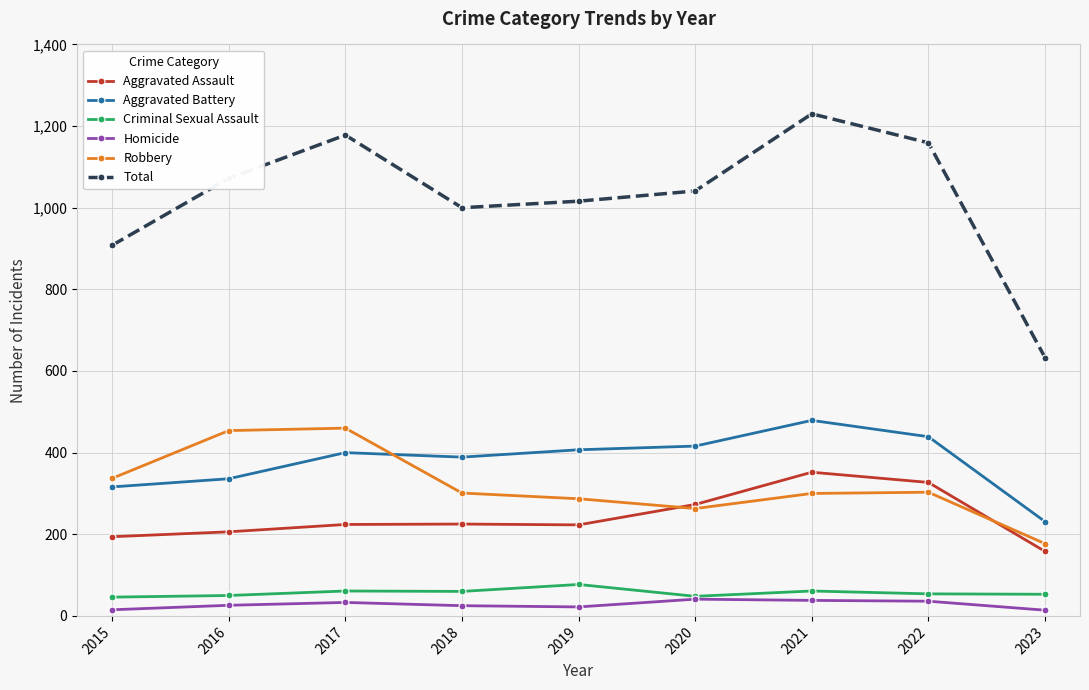

How many lines are shown in the chart?

6